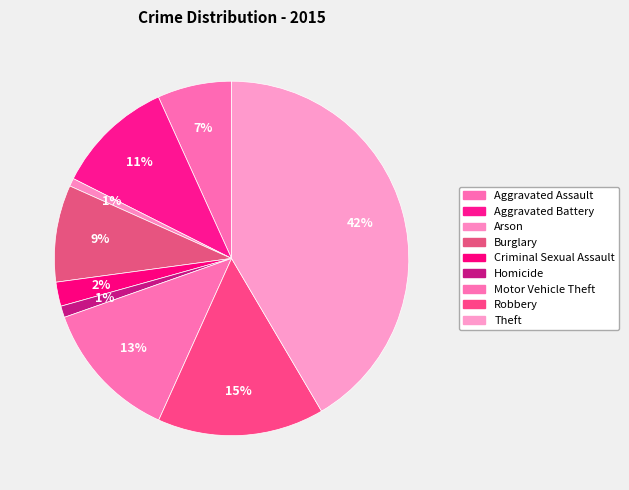

To the nearest percent, what is the difference between the Criminal Sexual Assault and Homicide slice percentages?

1%